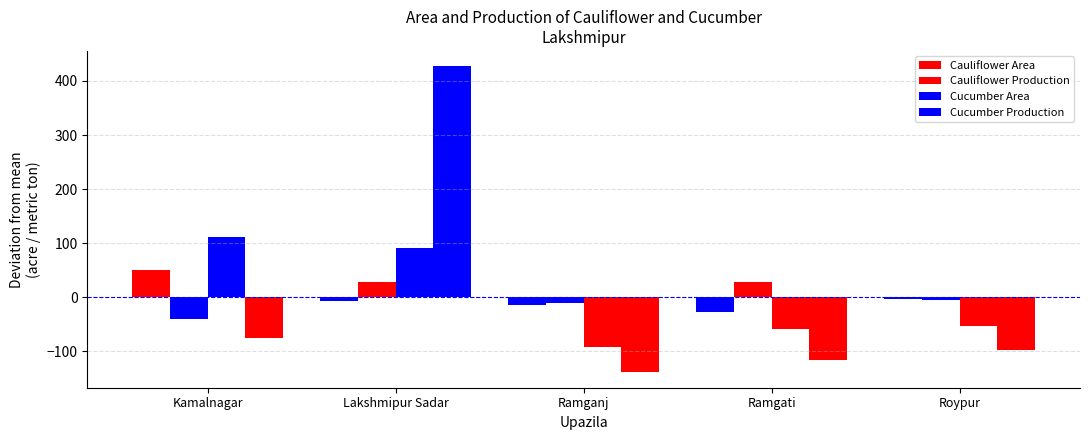

Where is Cauliflower Area nearest to the value 25?

Lakshmipur Sadar